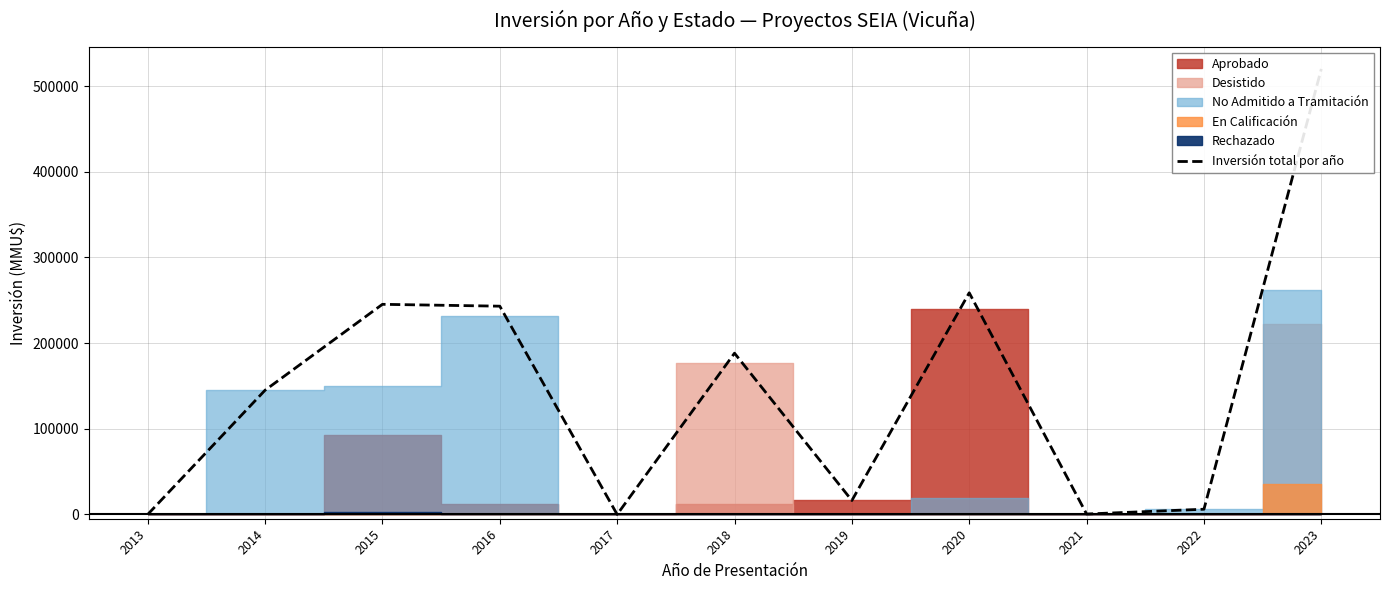

How many data points are less than 145030?

5